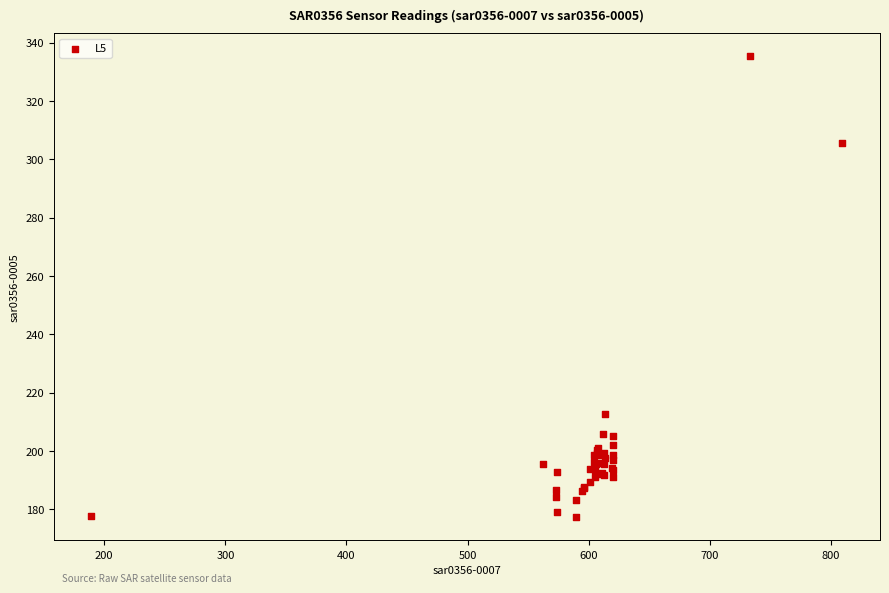

What Y value in the scatter plot is closest to 256?

212.7